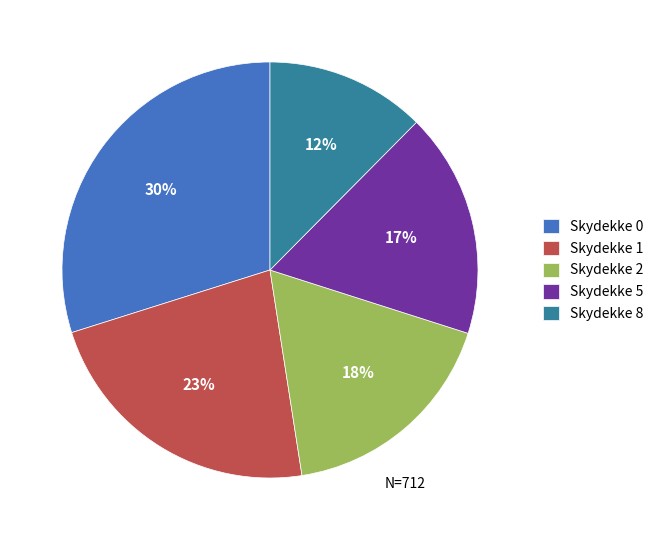

Which category has the biggest portion of the pie?

Skydekke 0